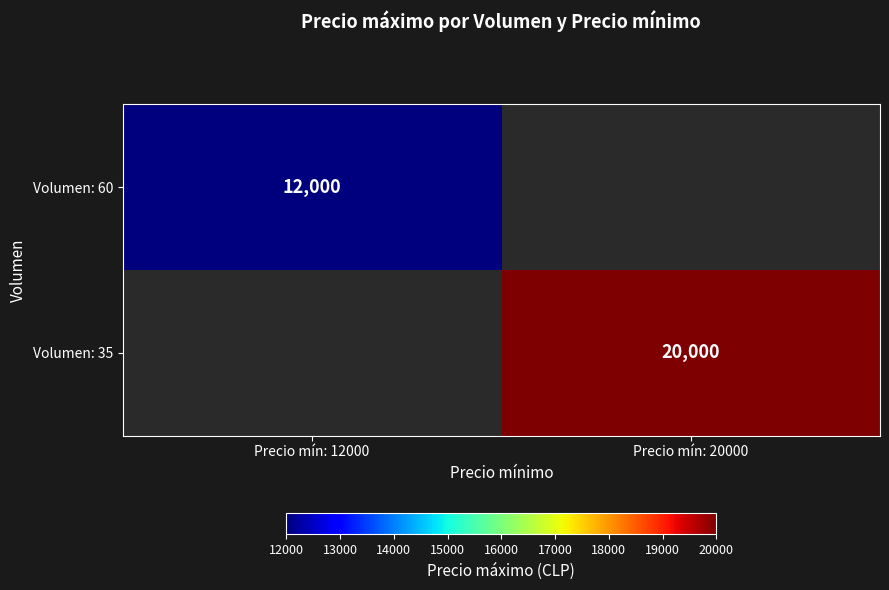

What is the minimum value shown in the chart?

12000.0